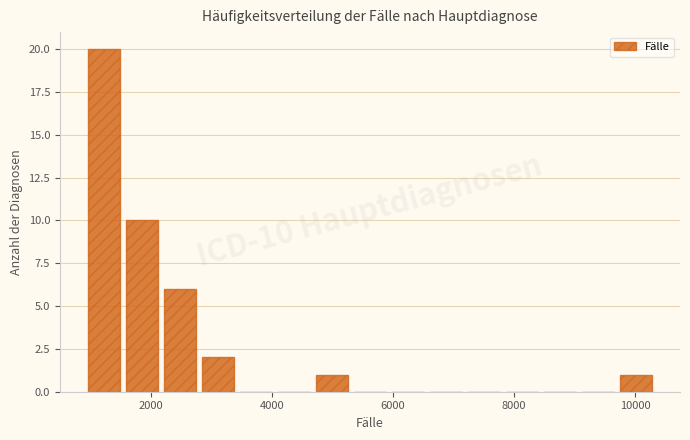

Read against the x-axis, roughly where is the centre of the tallest bar?

1200